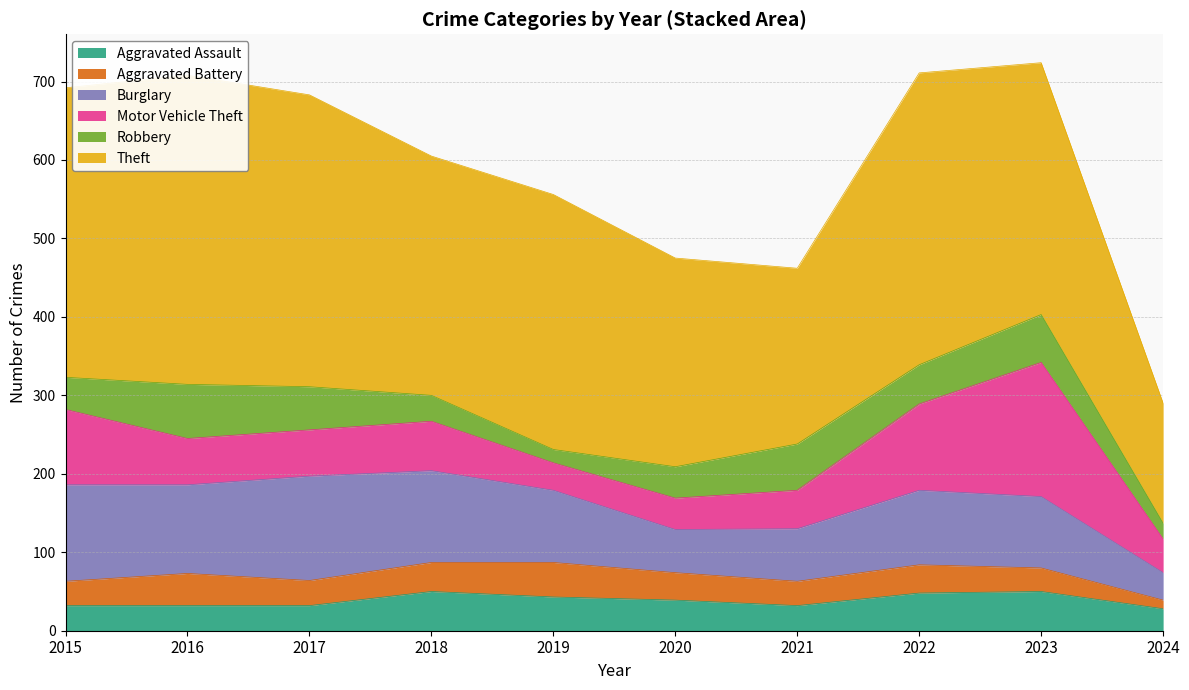

At which category does the chart reach its minimum across all series?

2024